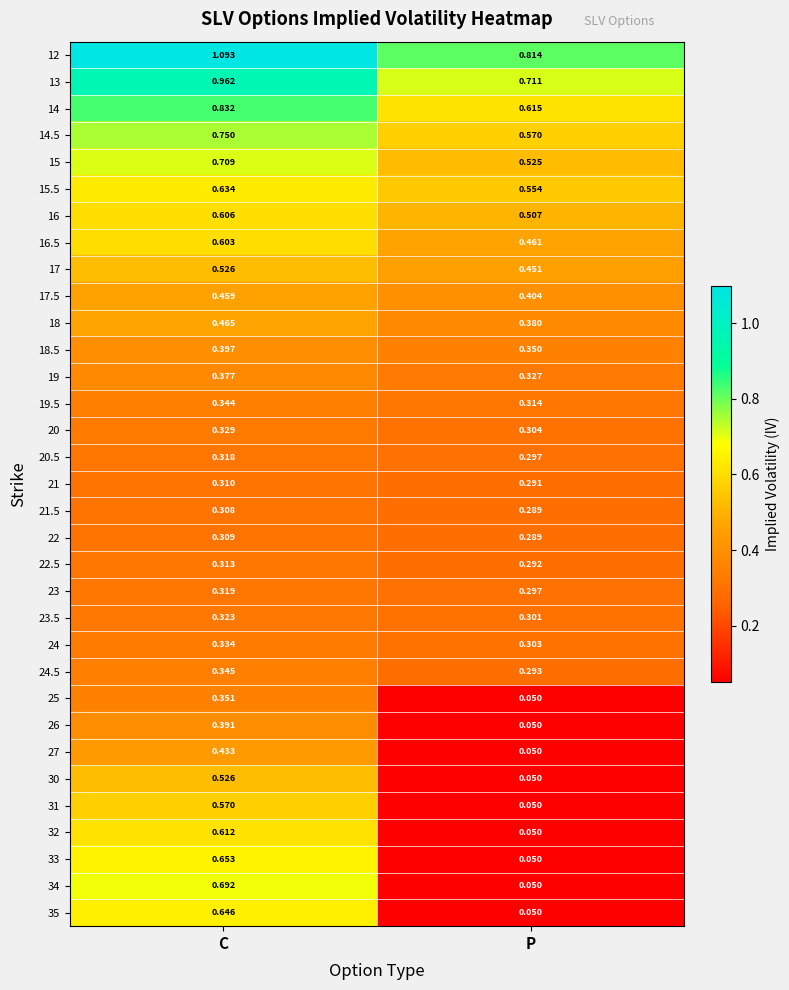

At which category does the chart reach its minimum across all series?

P